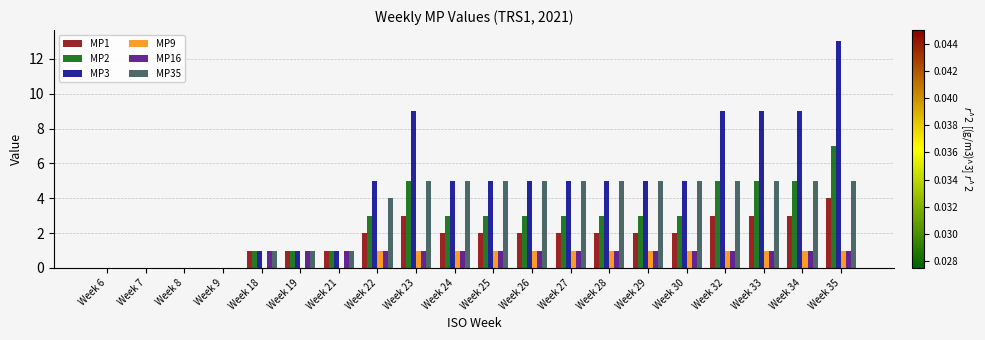

Between Week 22 and Week 32, which series saw the biggest shift?

MP3